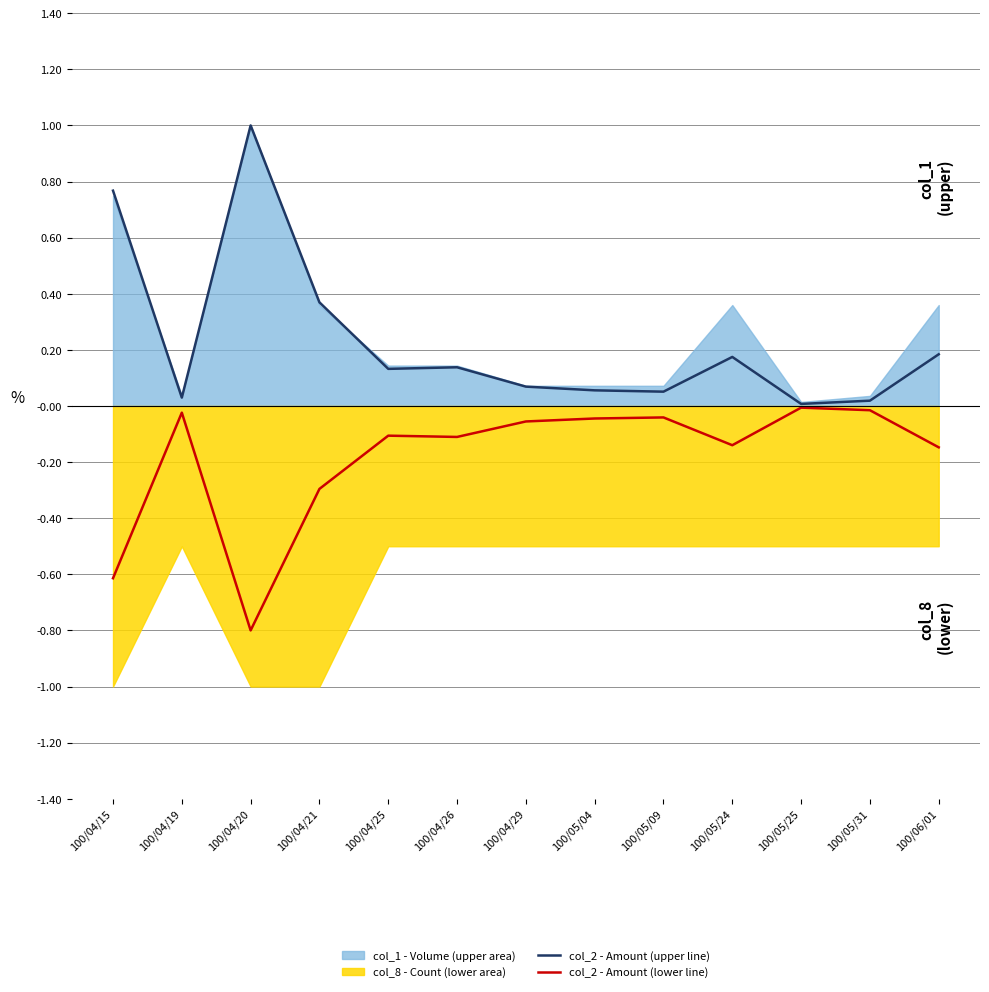

What is the label of the 4th point from the right?

100/05/24